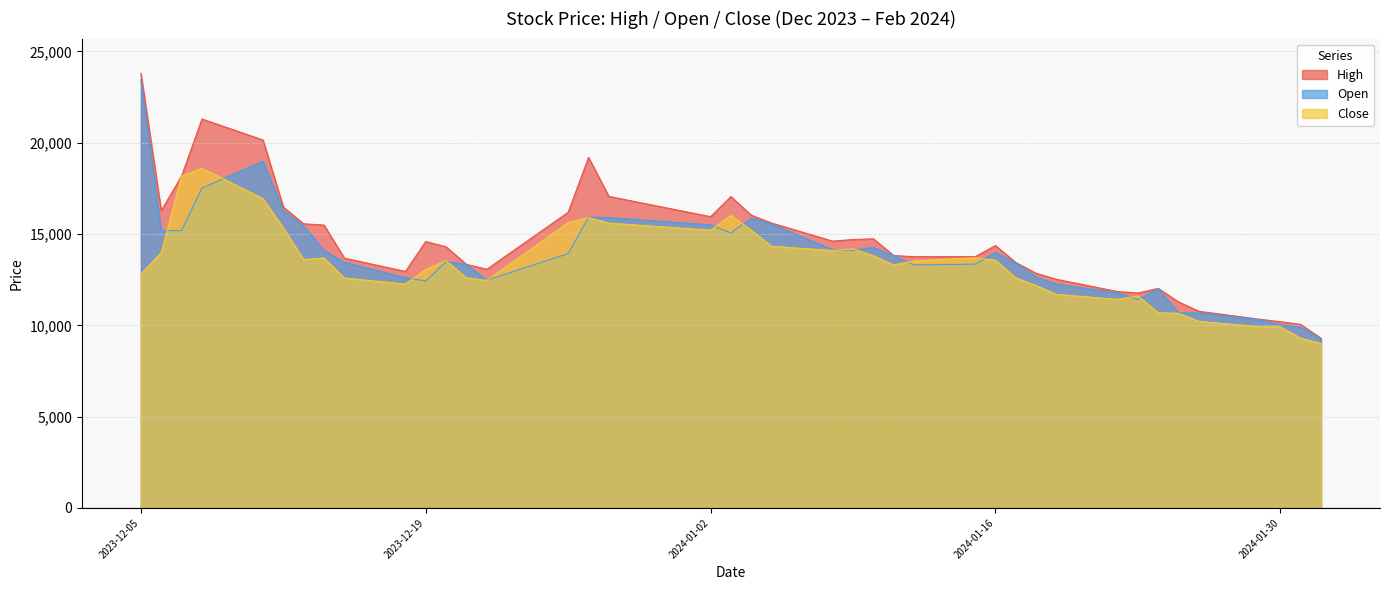

List the series in order of their peak value, lowest first.

Close, Open, High